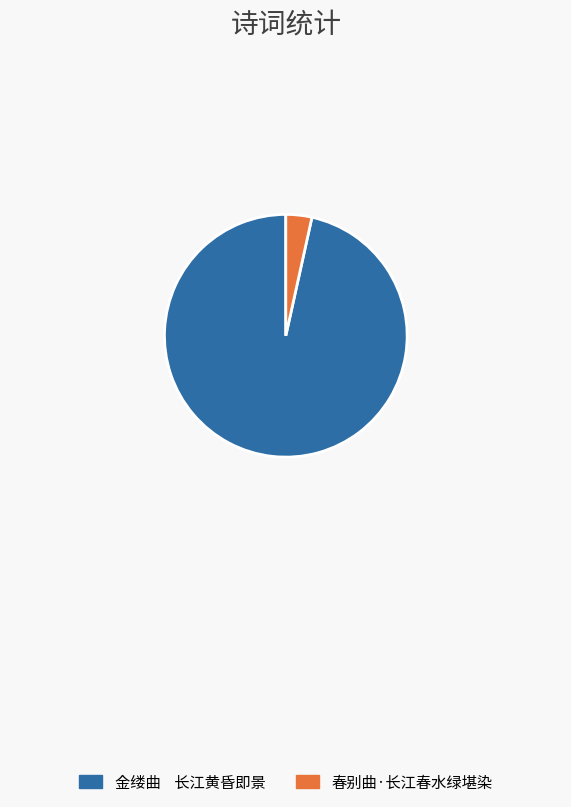

Approximately how many times larger is the value at 金缕曲 长江黄昏即景 compared to 春别曲·长江春水绿堪染?

27.9